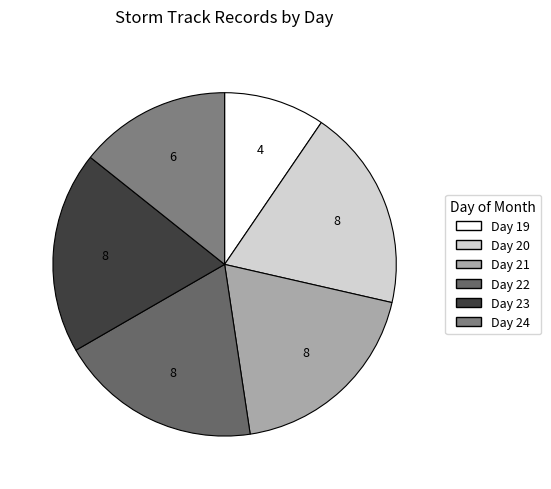

Which category has the smallest portion of the pie?

Day 19